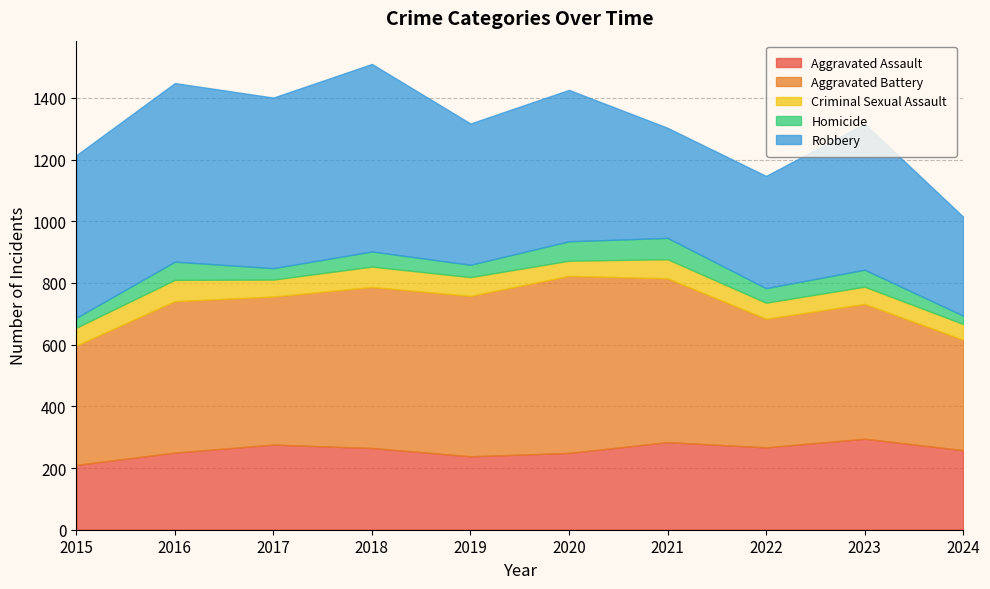

Which series has the largest range (max minus min)?

Robbery